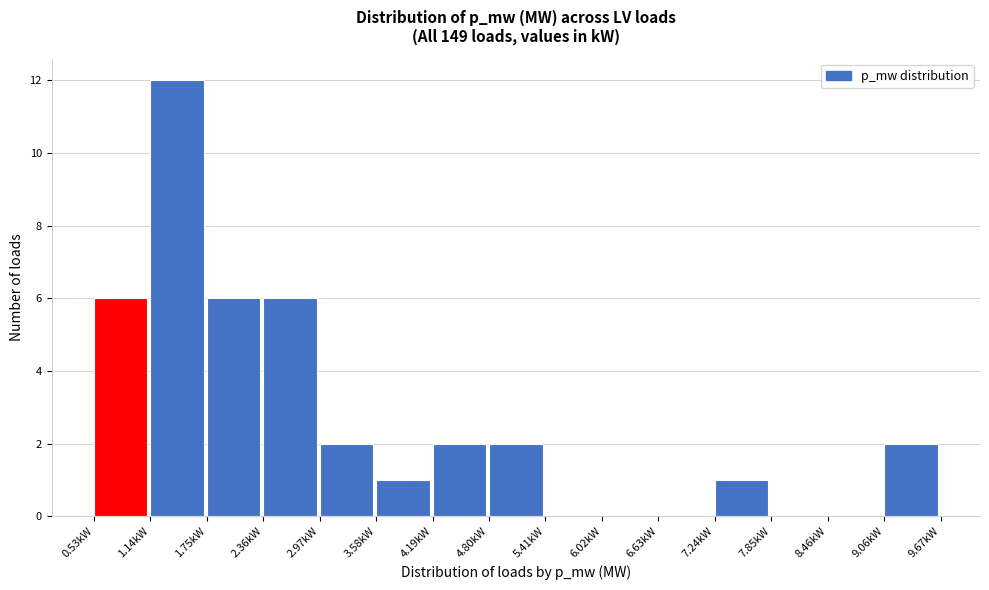

Reading left to right, transcribe this chart: for each bar, give the range it covers on the x-axis and its height. Neither the bar edges nor the heights are printed on the chart, so give them approximately, as read against the axes.

0.5 to 1.1: 6
1.1 to 1.8: 12
1.8 to 2.4: 6
2.4 to 3.0: 6
3.0 to 3.6: 2
3.6 to 4.2: 1
4.2 to 4.8: 2
4.8 to 5.4: 2
5.4 to 6.0: 0
6.0 to 6.6: 0
6.6 to 7.2: 0
7.2 to 7.8: 1
7.8 to 8.5: 0
8.5 to 9.1: 0
9.1 to 9.7: 2